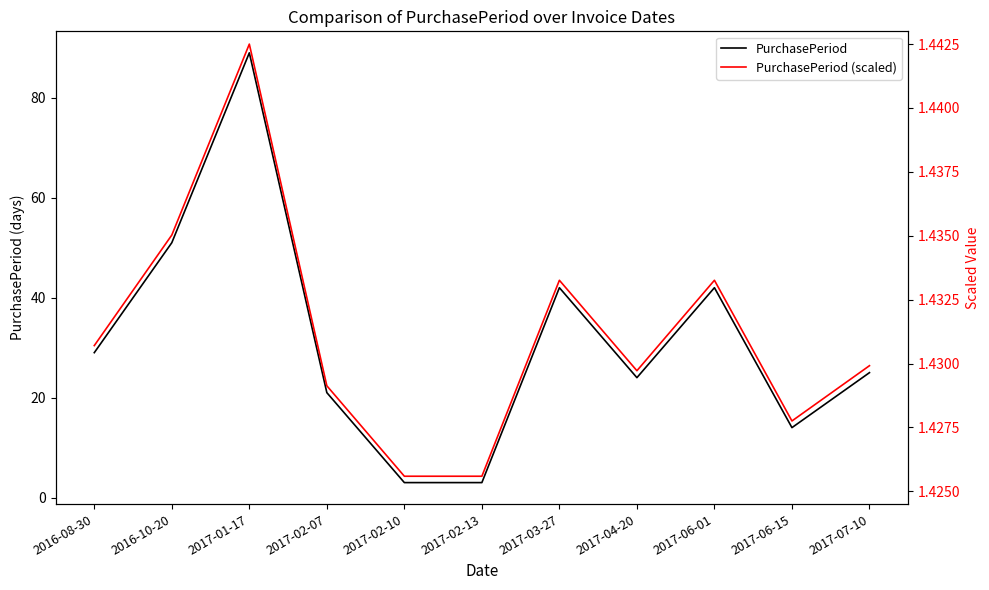

What value does the PurchasePeriod series have at 2016-08-30?

29